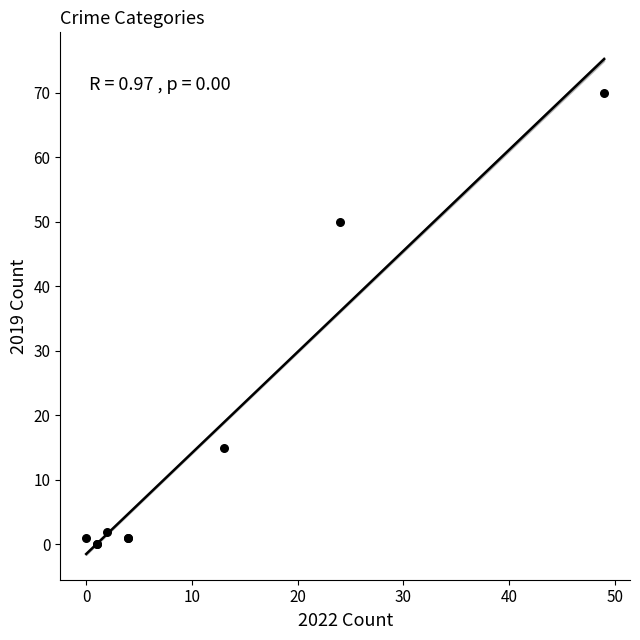

What Y value in the scatter plot is closest to 35?

50